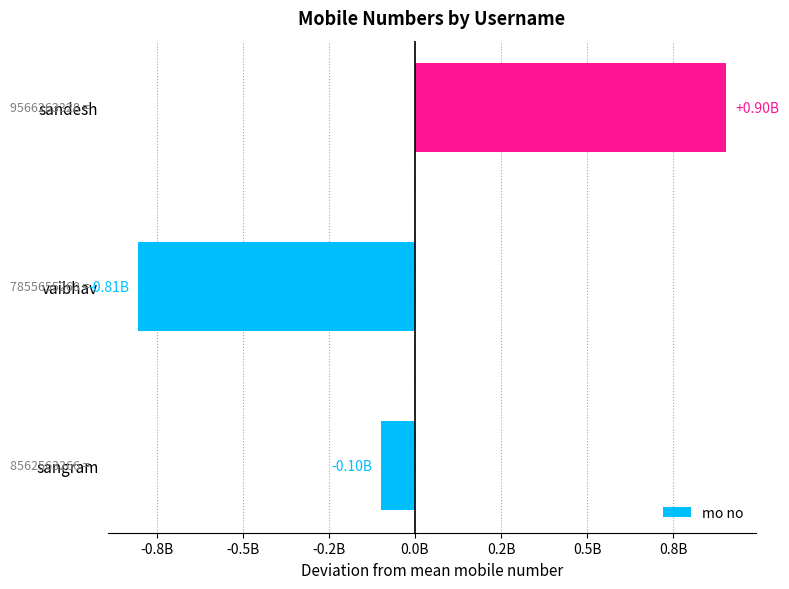

Rank the categories by value from lowest to highest.

vaibhav, sangram, sandesh